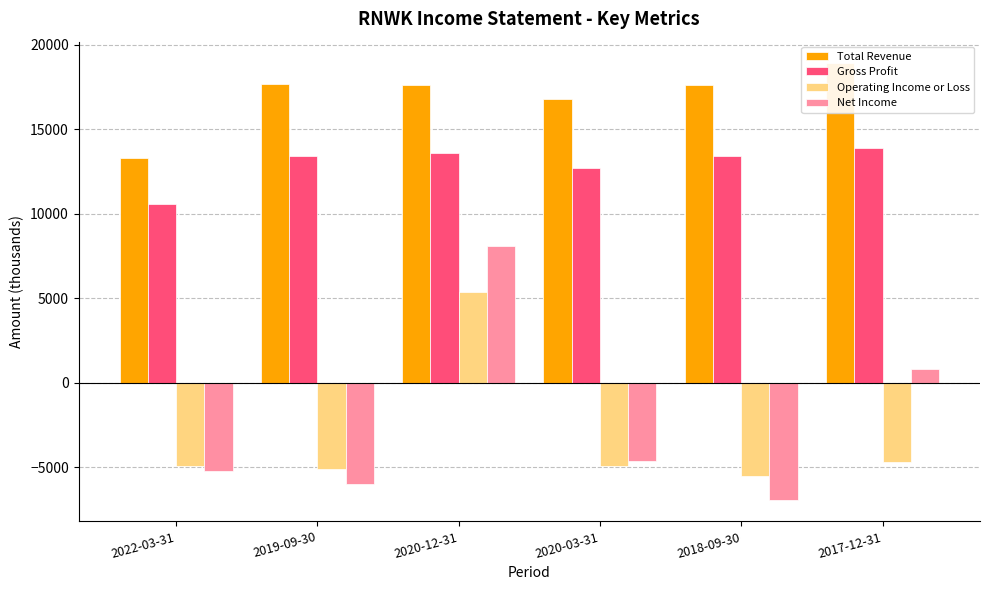

What is the value of the Total Revenue bar at the 6th from the left?

18900